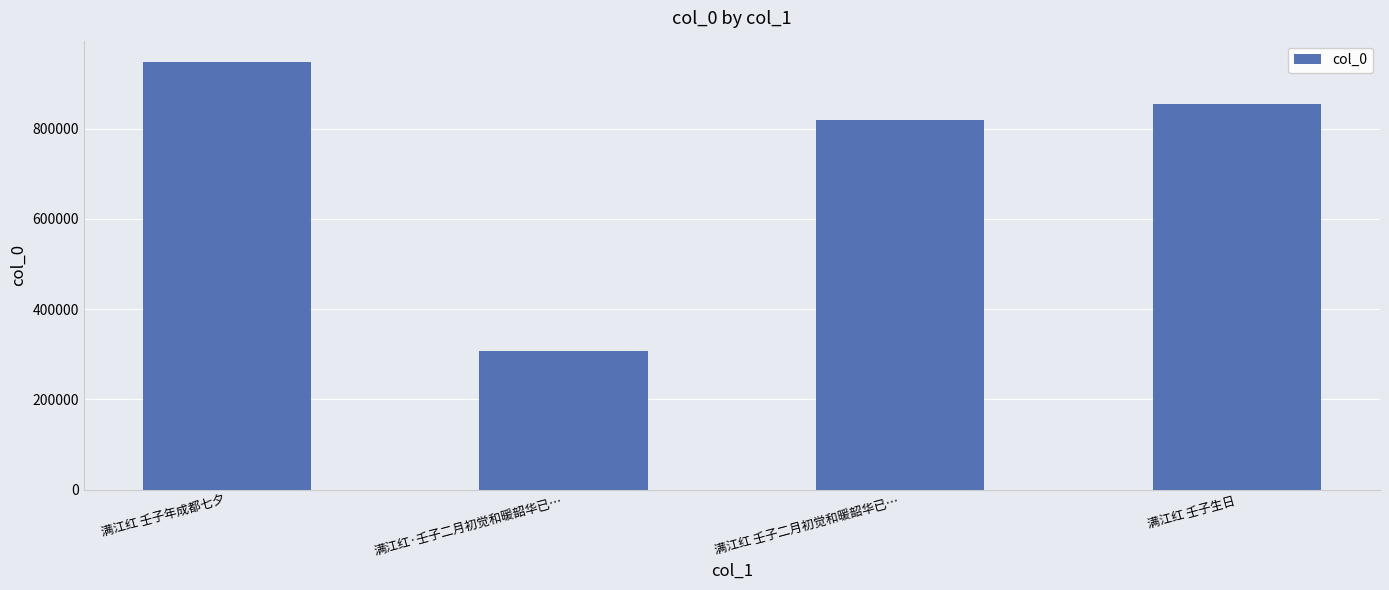

List the labels in order of value, largest first.

满江红 壬子年成都七夕, 满江红 壬子生日, 满江红 壬子二月初觉和暖韶华已…, 满江红·壬子二月初觉和暖韶华已…